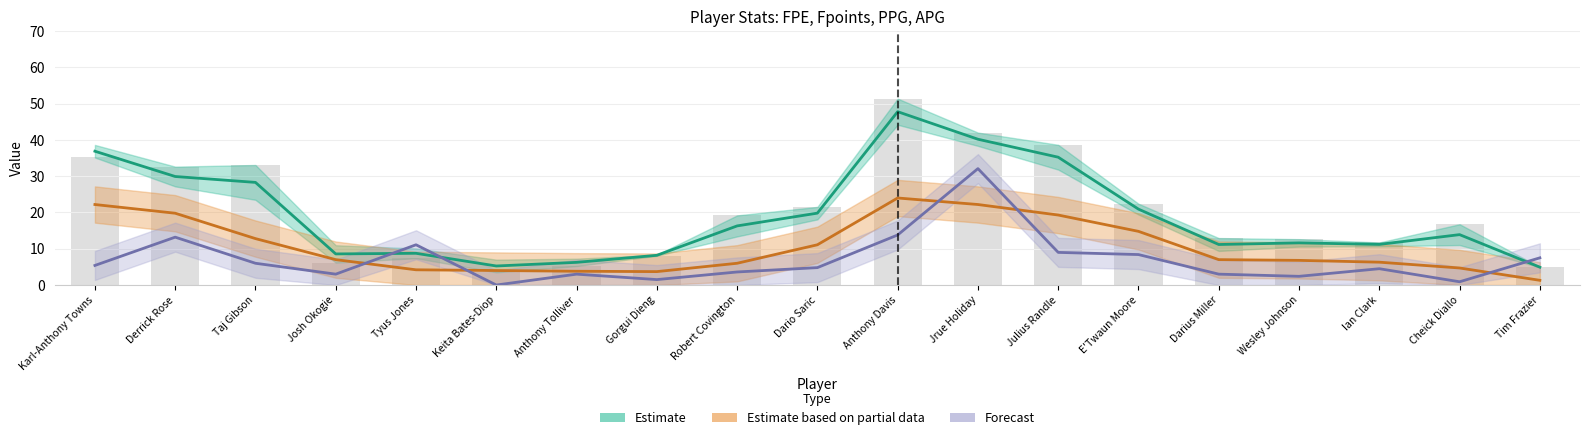

List the series in order of their overall mean, highest first.

Estimate (FPE/Fpoints), Estimate (PPG), Forecast (APG×3)